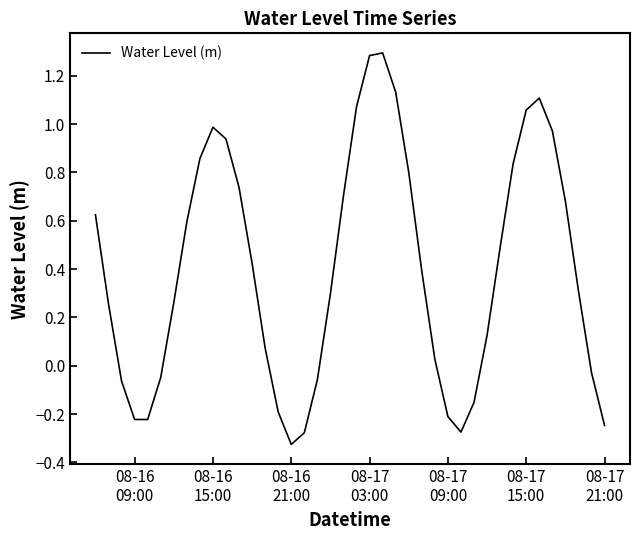

What is the greatest value displayed?

1.3